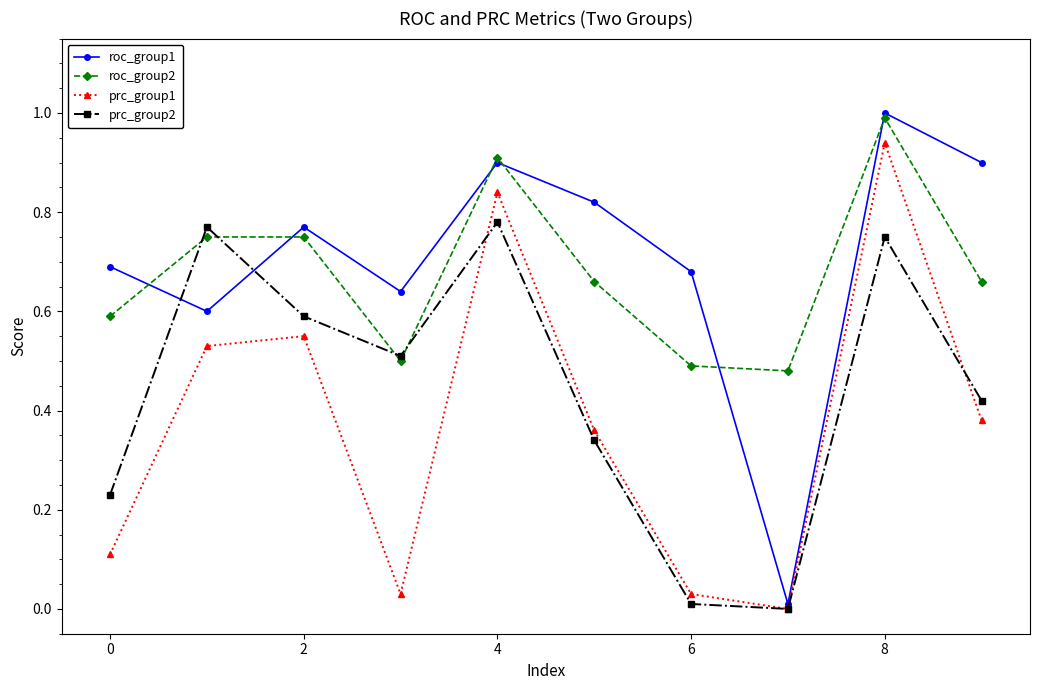

True or false: prc_group2 has more than 2 interior local peaks.

True